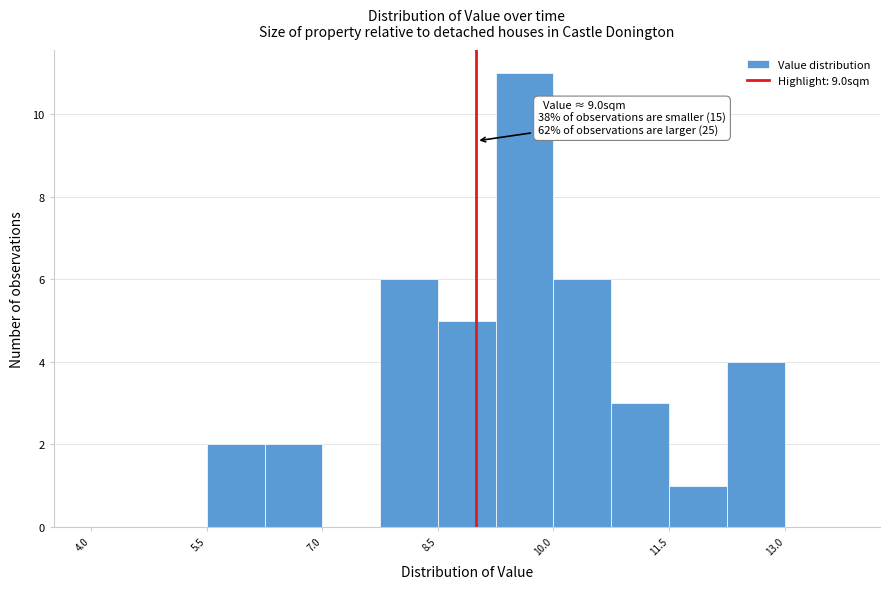

Read against the x-axis, roughly where is the centre of the tallest bar?

9.6